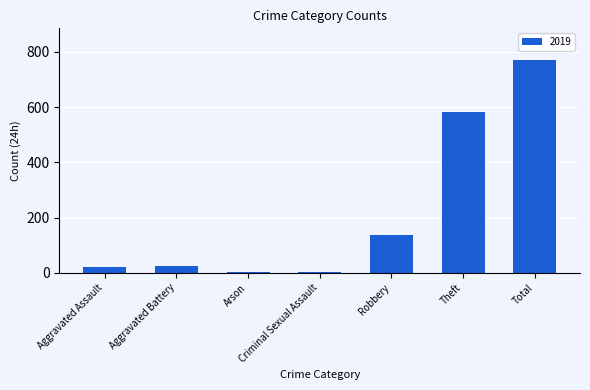

Where is the data nearest to the value 385?

Theft